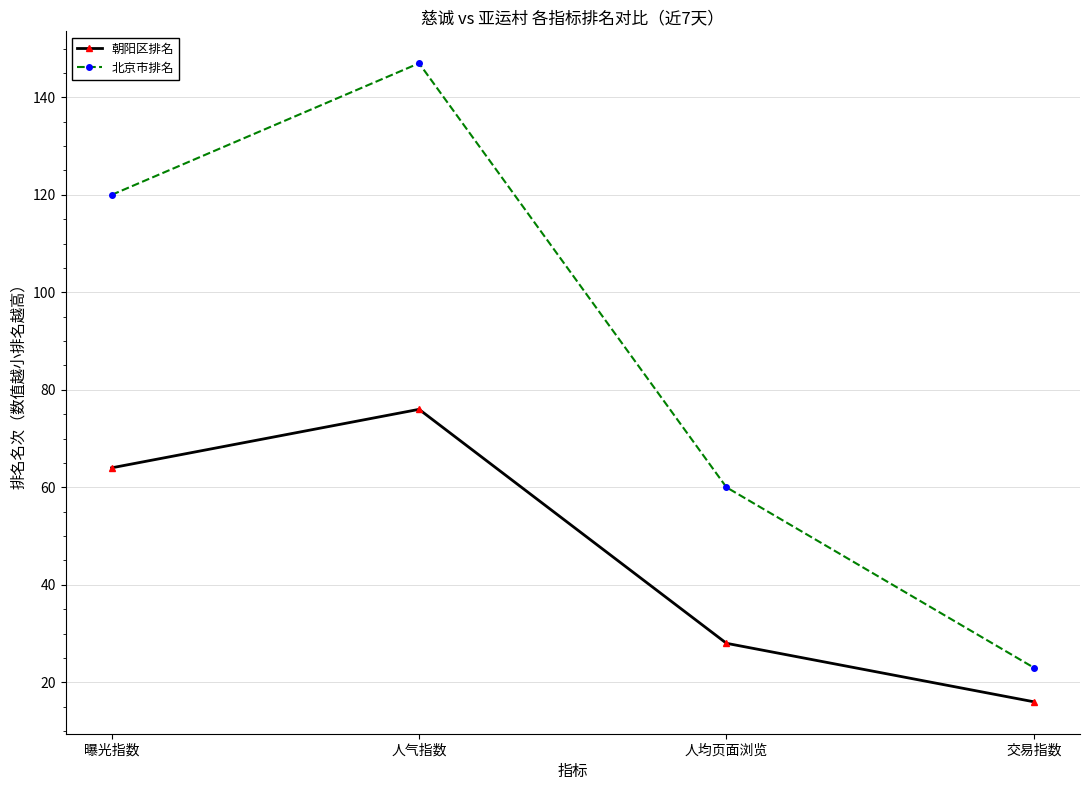

Where is the first local maximum for 朝阳区排名?

人气指数